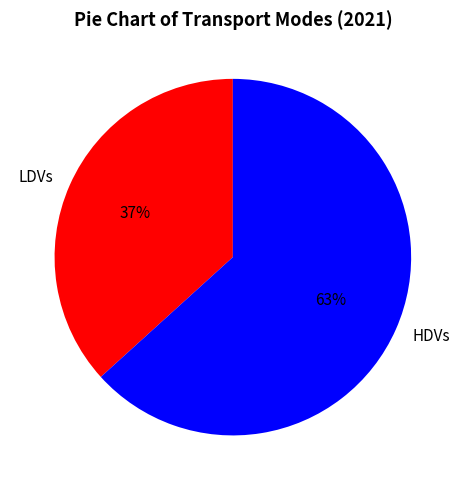

Count the number of slices in the pie.

2